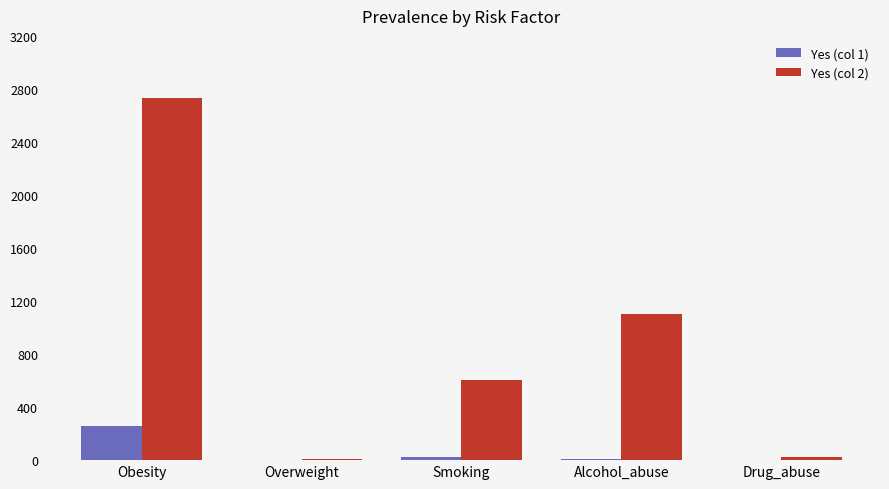

Is the value of Yes (col 2) at Smoking greater than the value of Yes (col 1) at Smoking?

Yes